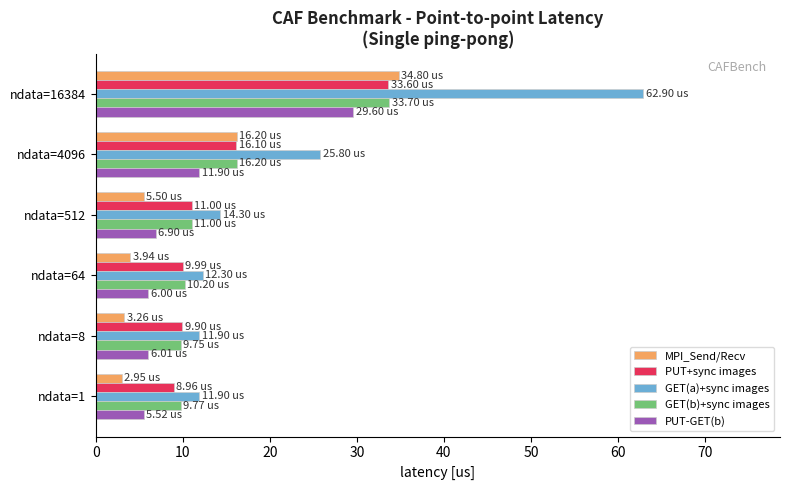

Which series has the largest total across all categories?

GET(a)+sync images